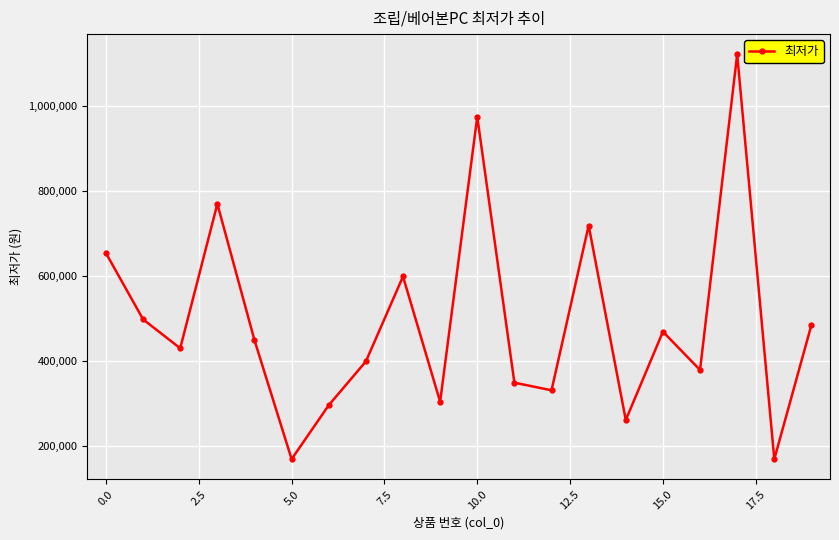

Reading right to left, transcribe all the data shown in this chart.

485000	169000	1122000	379000	469000	261000	719000	331000	349000	975000	304000	599000	399000	296000	169000	449000	769900	430000	498000	654000